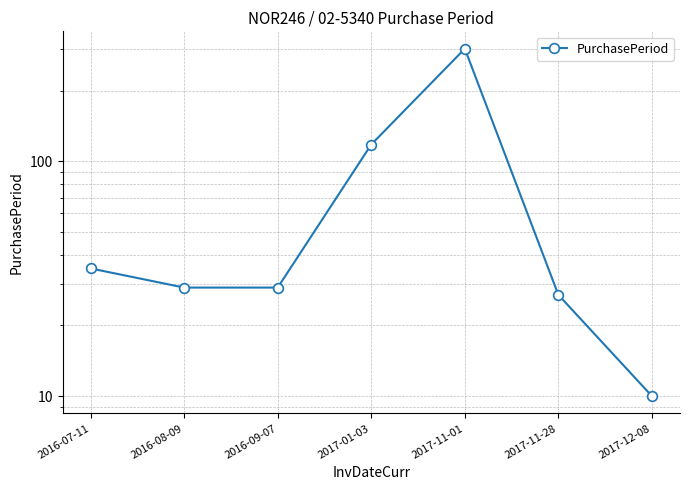

How many lines are shown in the chart?

1